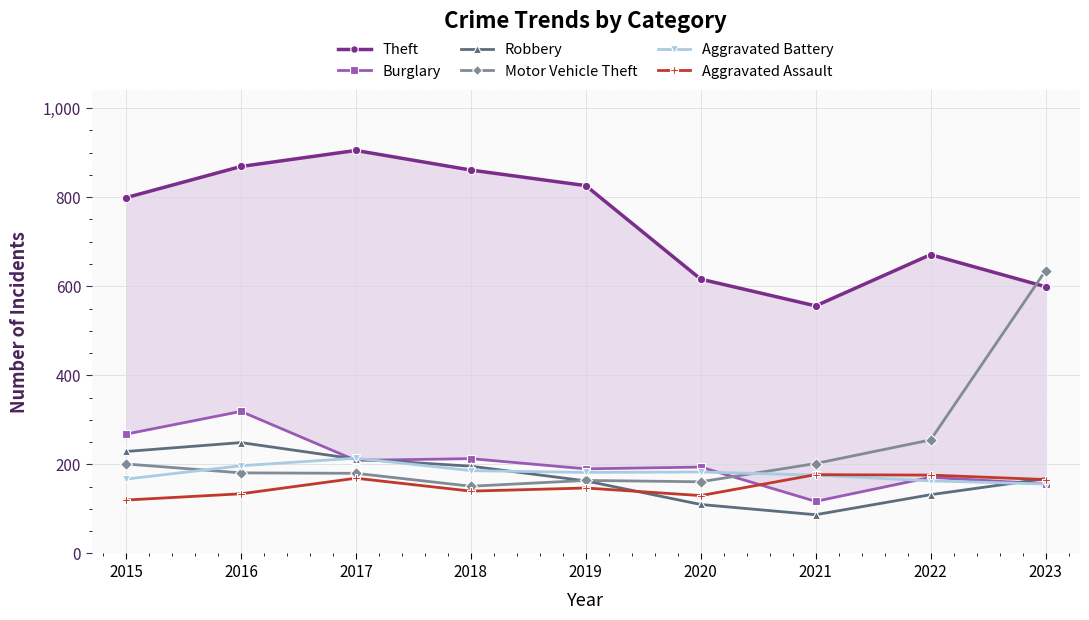

At which category does Robbery reach its first local peak?

2016